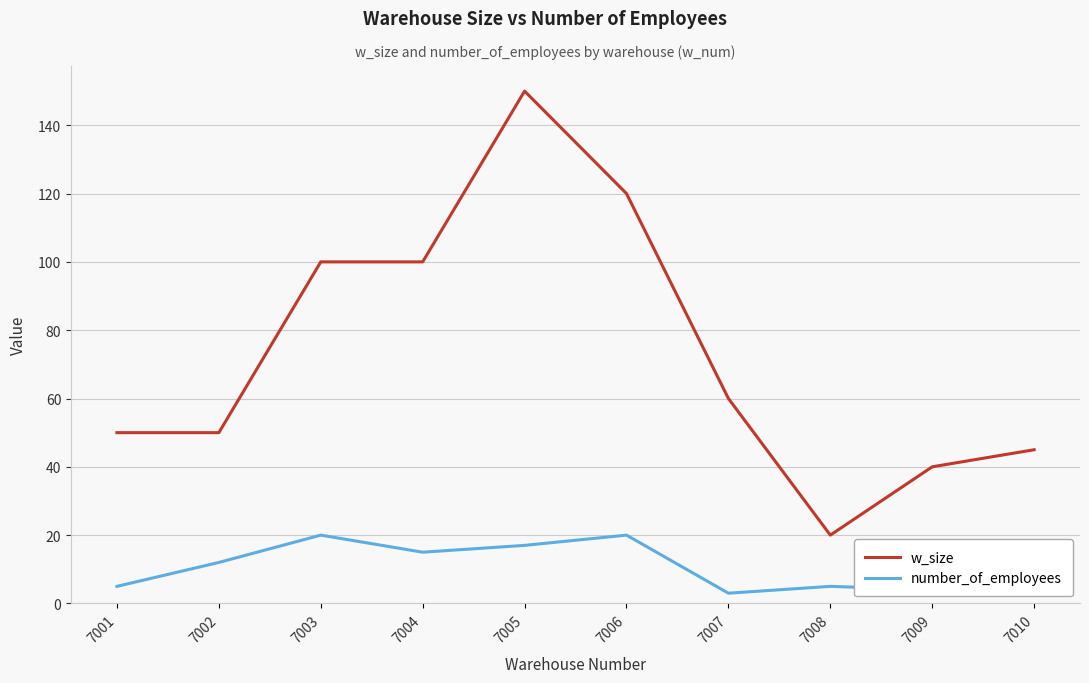

Which category has the lowest value in the w_size series?

7008